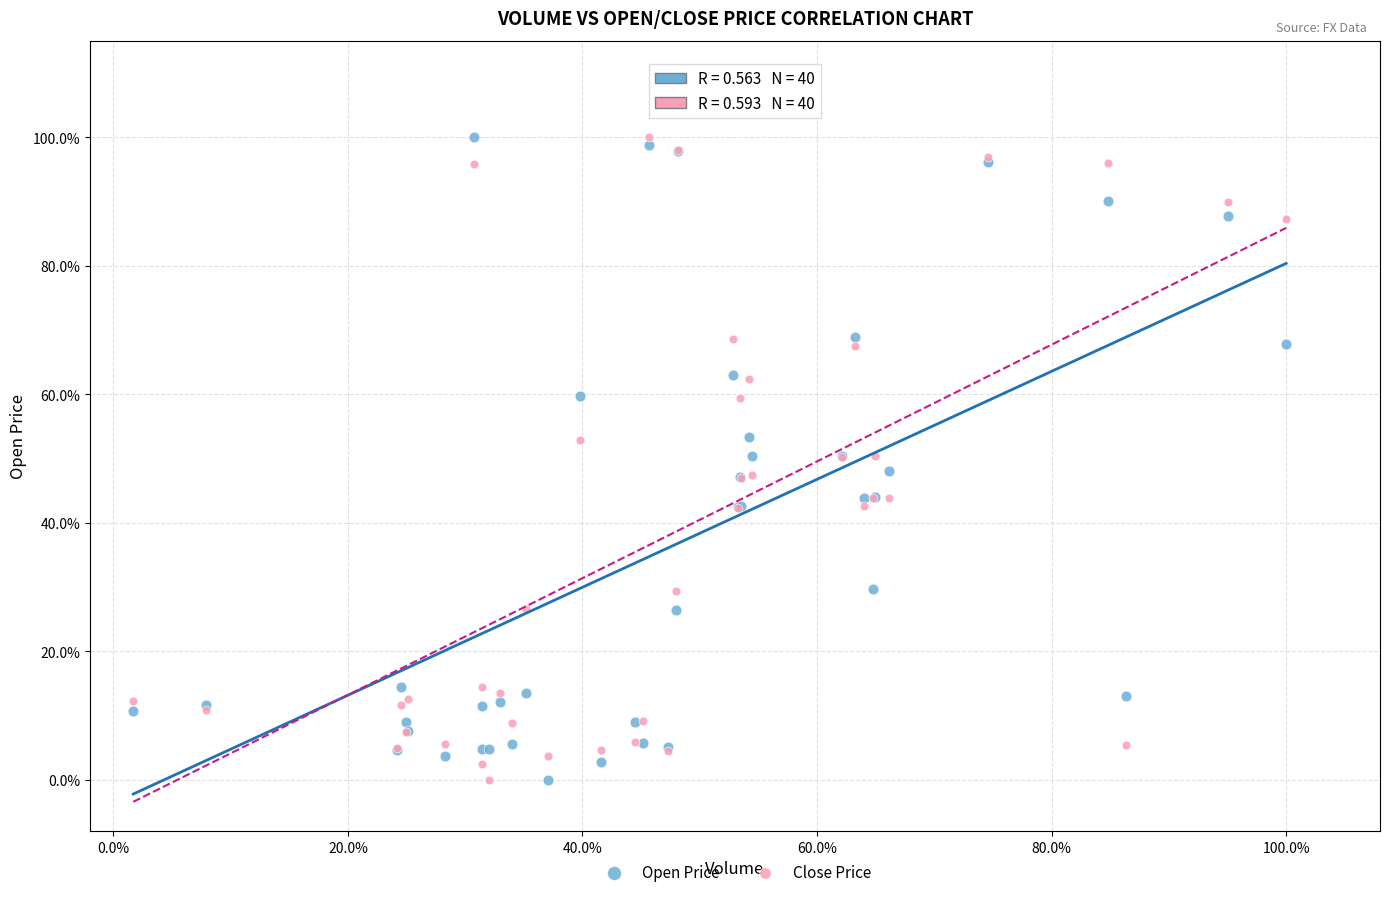

What are all the series names shown in the legend?

Open Price, Close Price